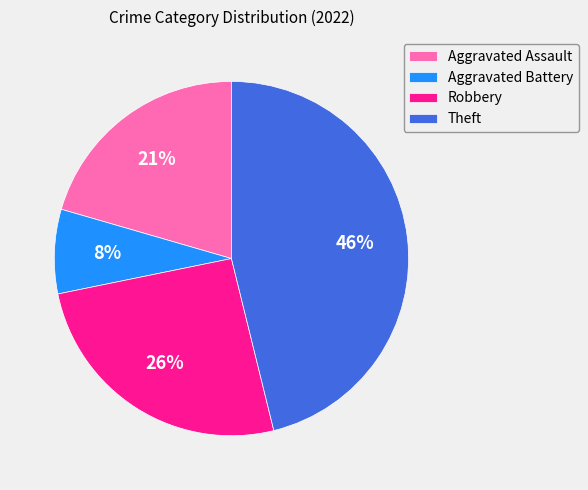

Which slice is the smallest?

Aggravated Battery